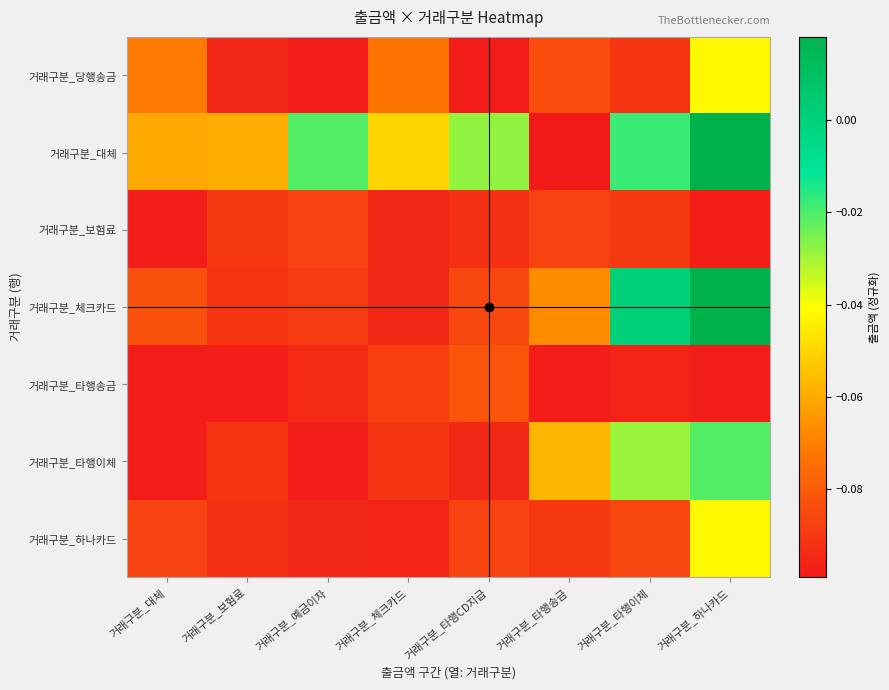

How many categories are shown in the chart?

8